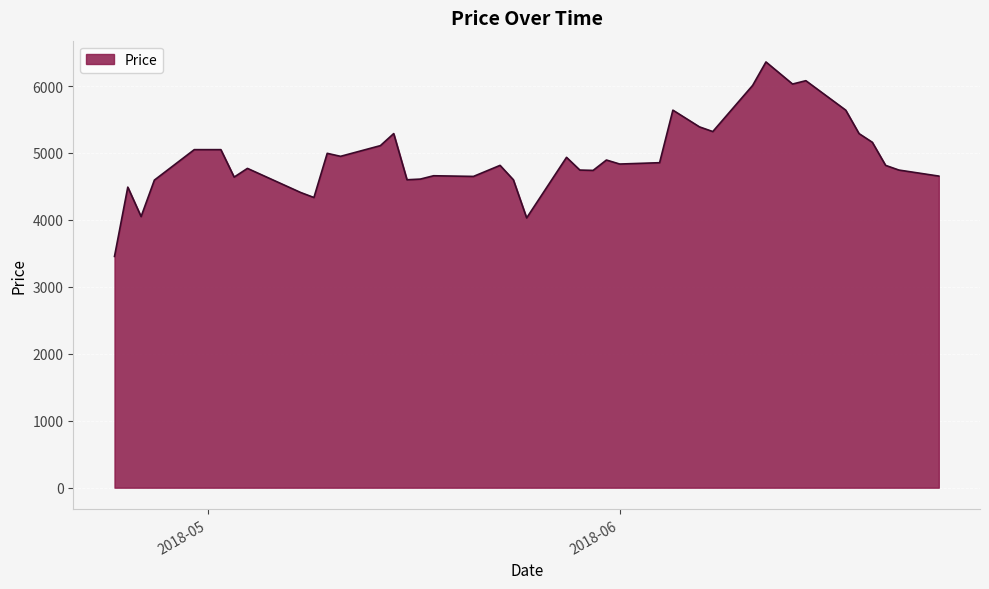

What is the greatest value displayed?

6360